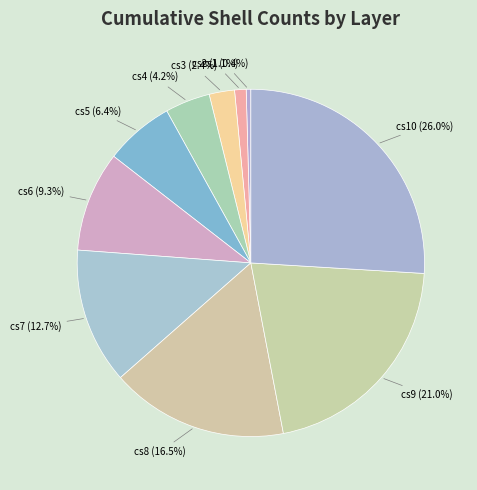

What percentage is NOT represented by cs8 (16.5%)?

83.5%